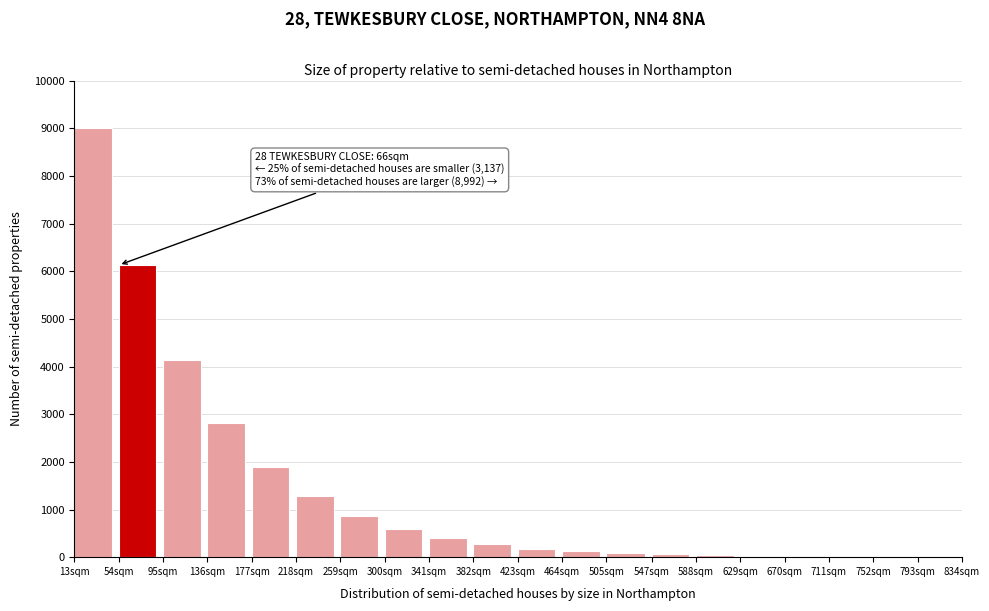

What is the change in value from 54sqm to 136sqm?

-3320